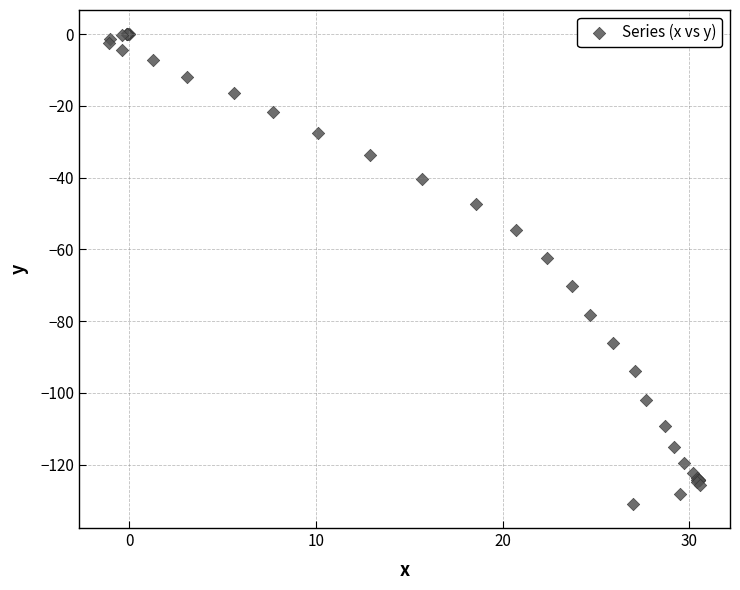

What Y value in the scatter plot is closest to -65?

-62.4